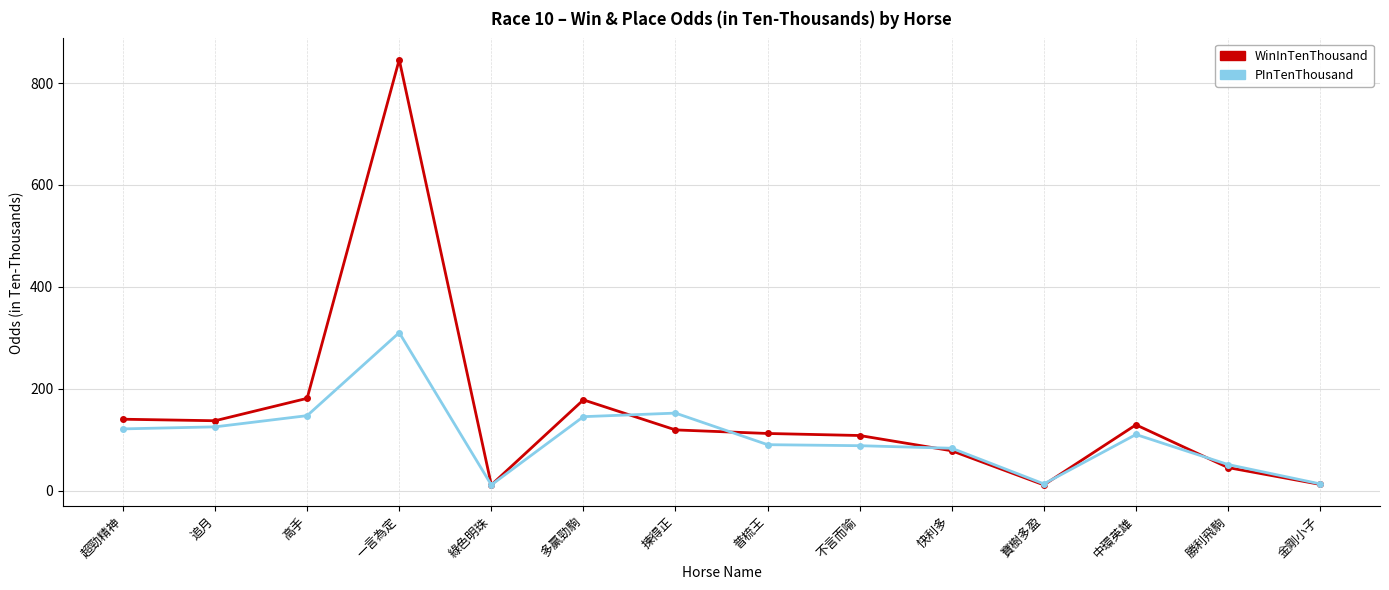

What is the difference between the maximum and second lowest values in the PInTenThousand series?

297